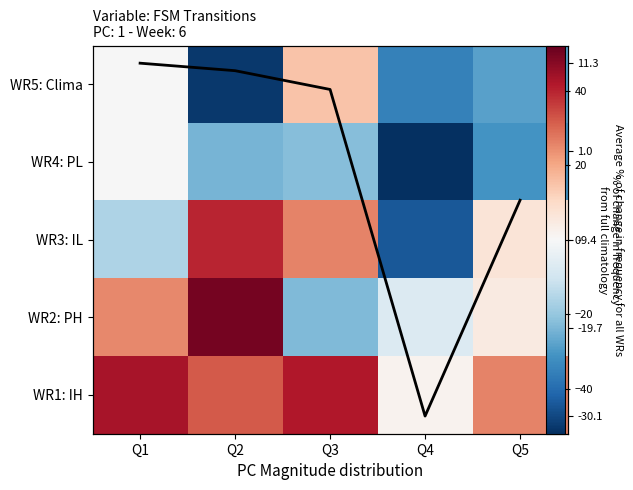

Rank the categories by WR1: IH value from lowest to highest.

Q4, Q5, Q2, Q3, Q1